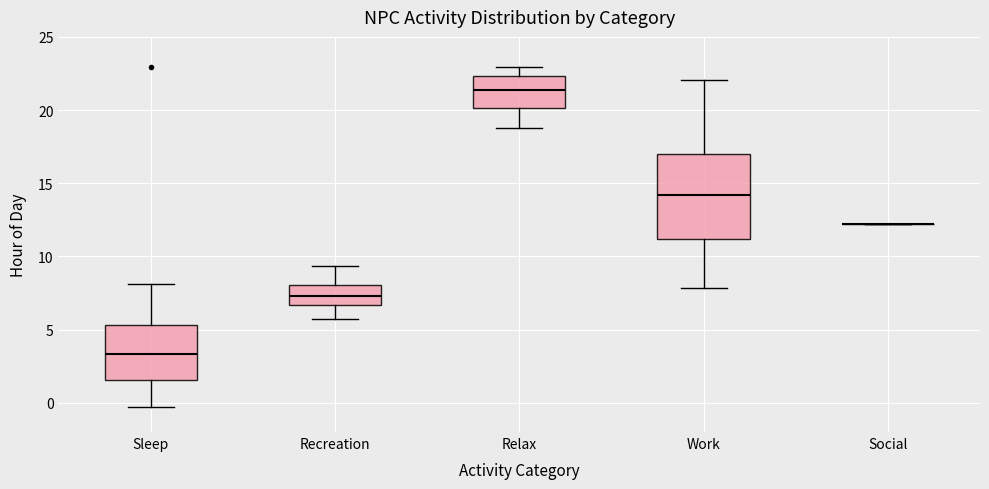

Reading left to right, read every box against the y-axis: the position of its median line, the range the box covers, and the ends of its whiskers. The values are not printed on the chart, so give them approximately, as read against the axis.

Sleep: median 3.5, box 1.5 to 5.5, whiskers -0.5 to 8.0
Recreation: median 7.5, box 6.5 to 8.0, whiskers 5.5 to 9.5
Relax: median 21.5, box 20.0 to 22.5, whiskers 19.0 to 23.0
Work: median 14.0, box 11.0 to 17.0, whiskers 8.0 to 22.0
Social: box collapsed to a line at 12.0, whiskers 12.0 to 12.0